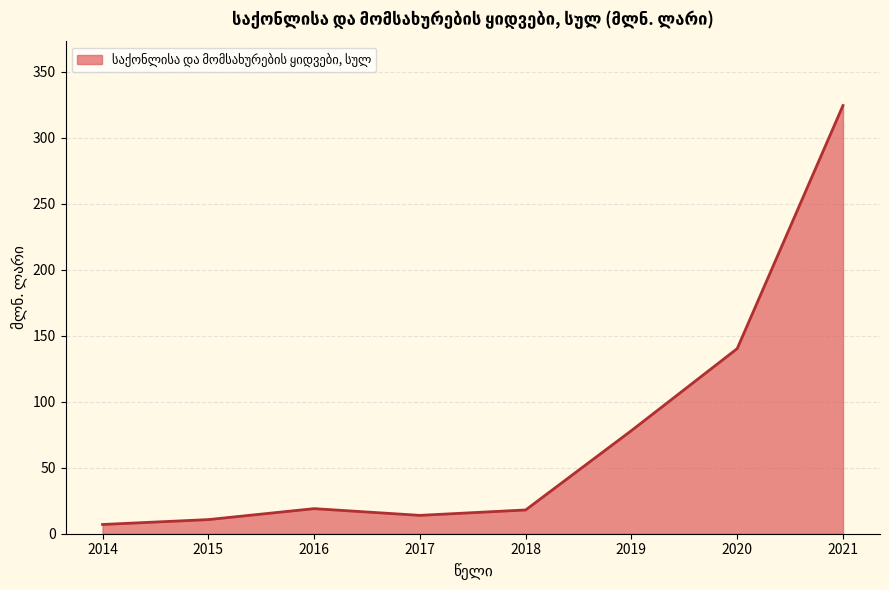

Approximately how many times larger is the value at 2016 compared to 2020?

0.1